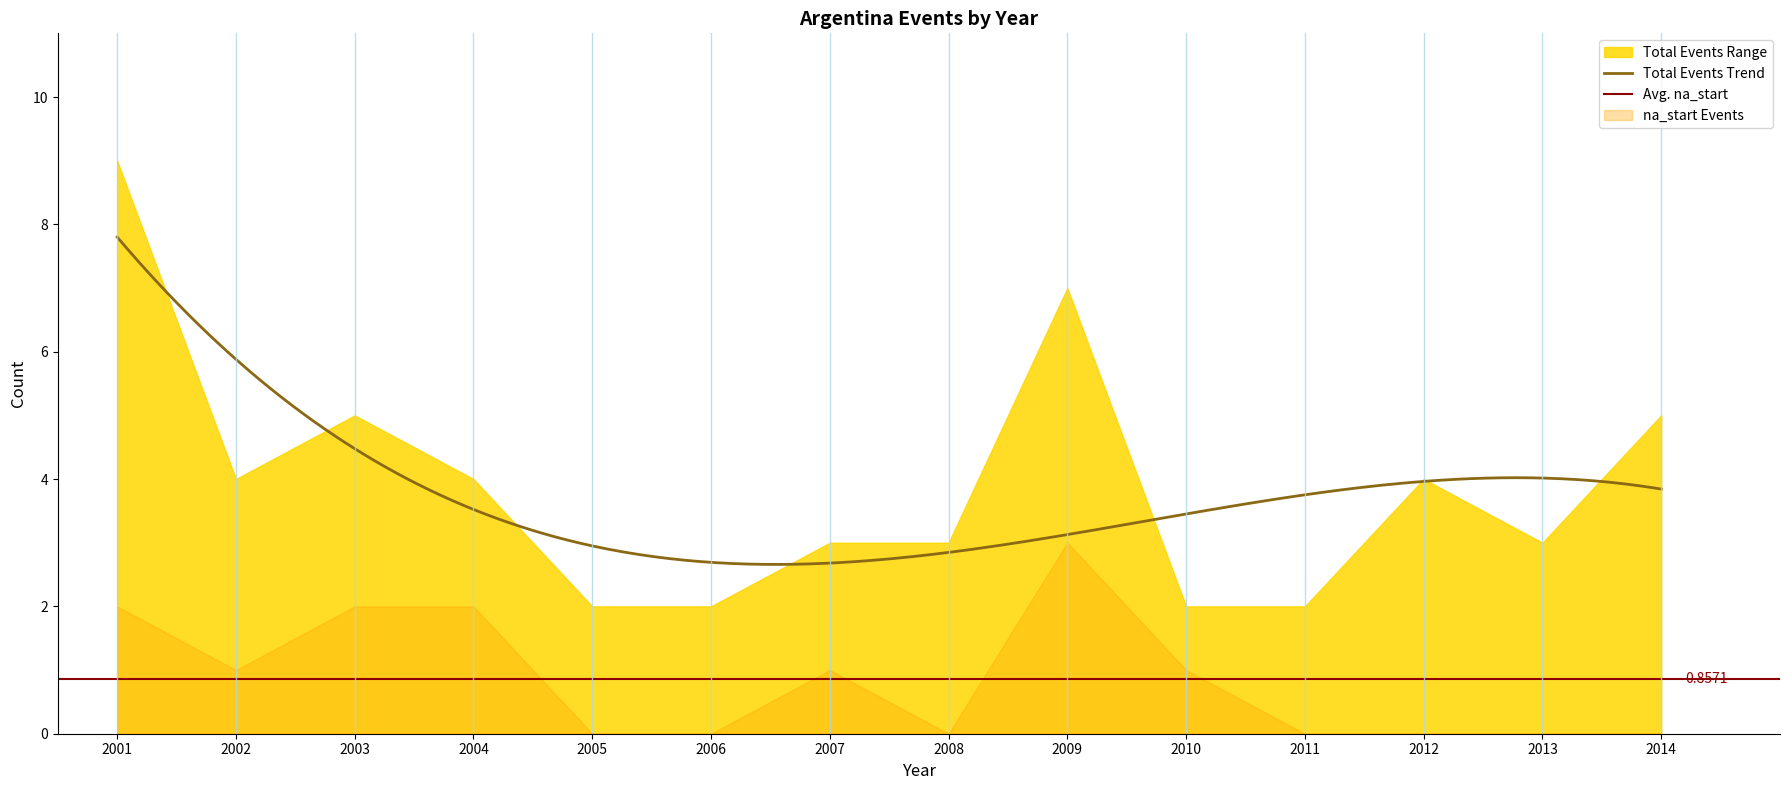

What is the sum of the na_start_events values at 2005 and 2010?

1